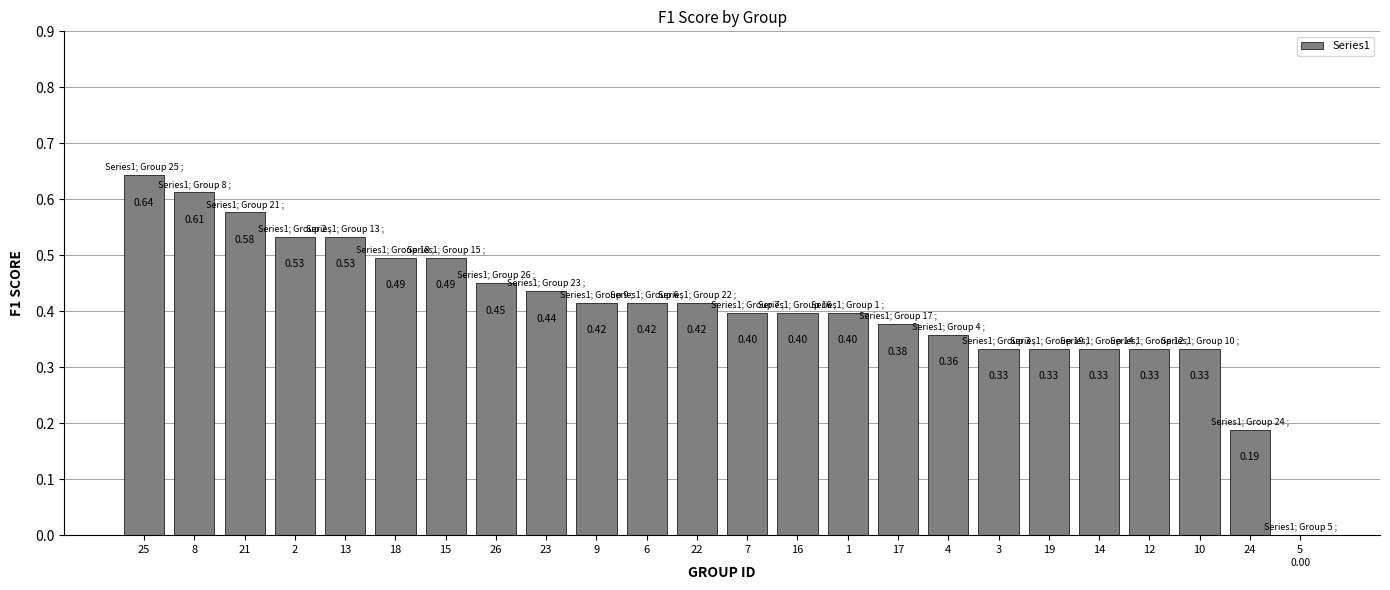

What is the sum of all values?

9.8